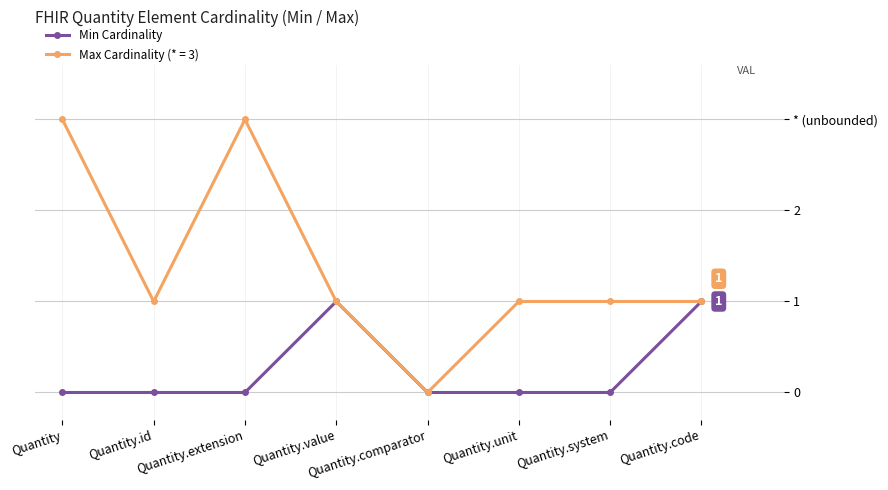

Does the chart have visible grid lines?

Yes